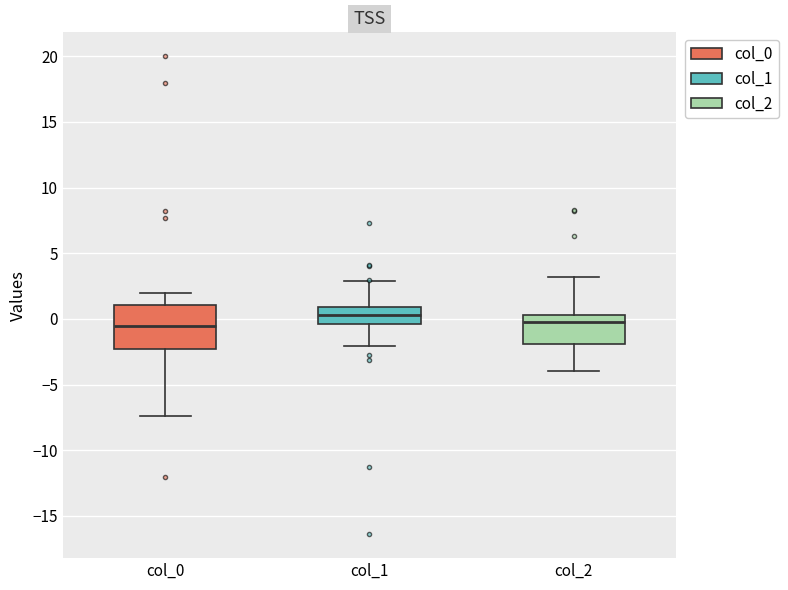

Reading left to right, read every box against the y-axis: the position of its median line, the range the box covers, and the ends of its whiskers. The values are not printed on the chart, so give them approximately, as read against the axis.

col_0: median -0.5, box -2.5 to 1.0, whiskers -7.5 to 2.0
col_1: median 0.5, box -0.5 to 1.0, whiskers -2.0 to 3.0
col_2: median -0.5, box -2.0 to 0.5, whiskers -4.0 to 3.0